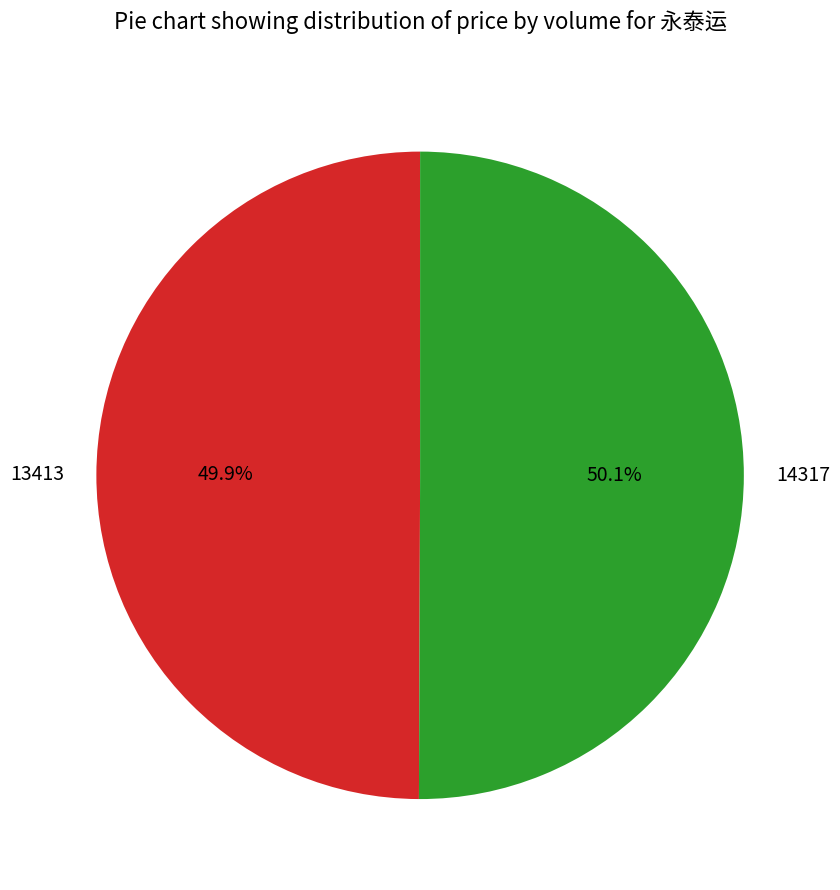

What is the ratio of the value at 13413 to the value at 14317?

1.0